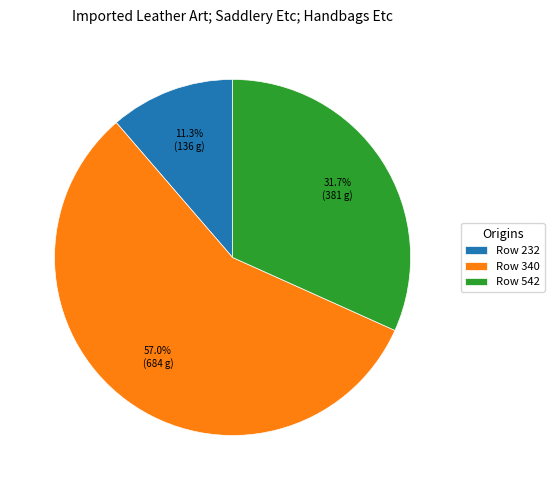

Approximately how many times larger is the value at Row 542 compared to Row 340?

0.6